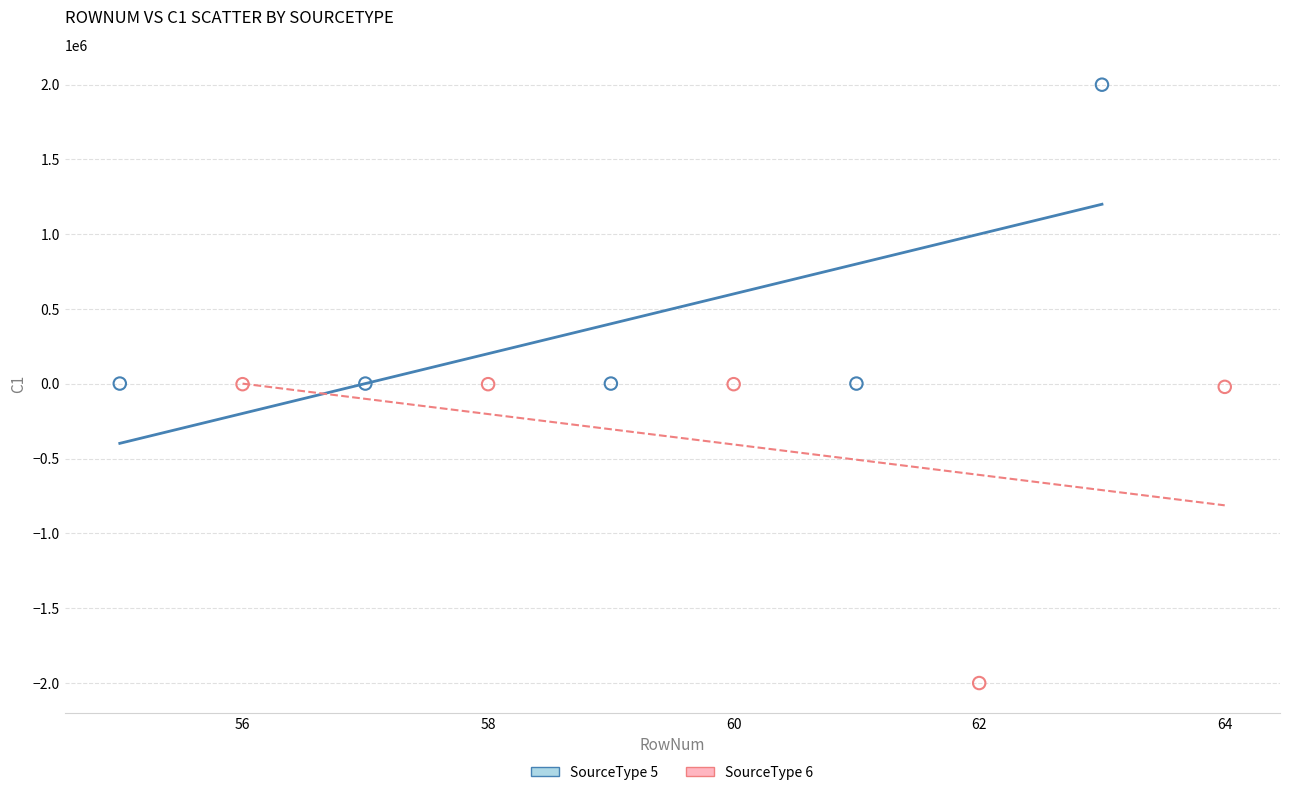

Which series contains the highest Y value?

SourceType 5